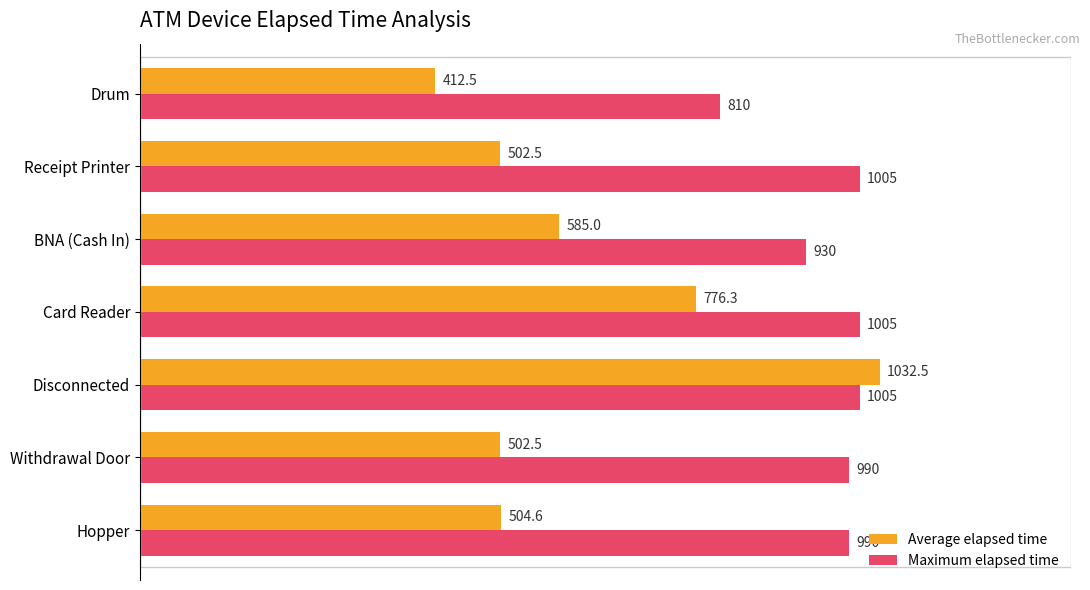

At how many categories does at least one series exceed 765?

7